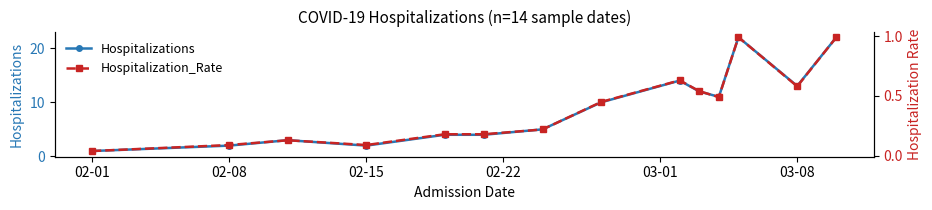

True or false: Hospitalization_Rate and Hospitalizations cross at least once.

False